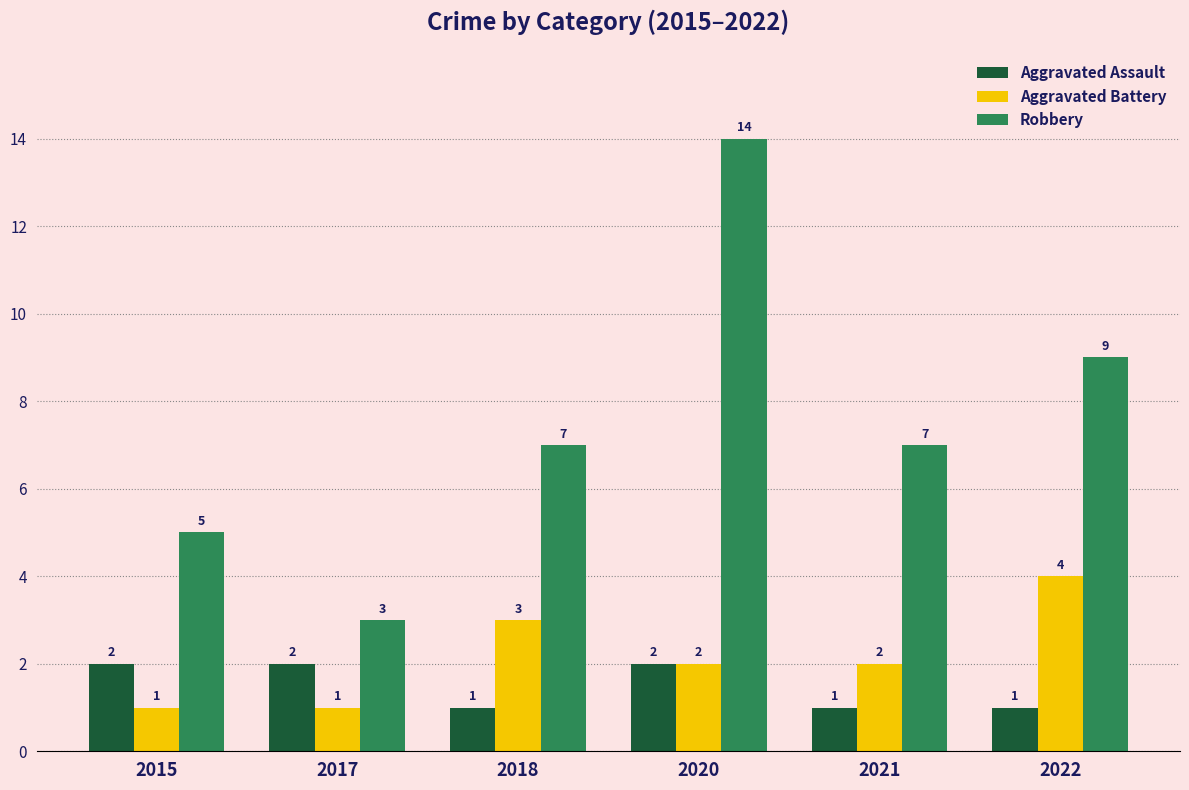

What is the difference between the highest and lowest values at 2022?

8